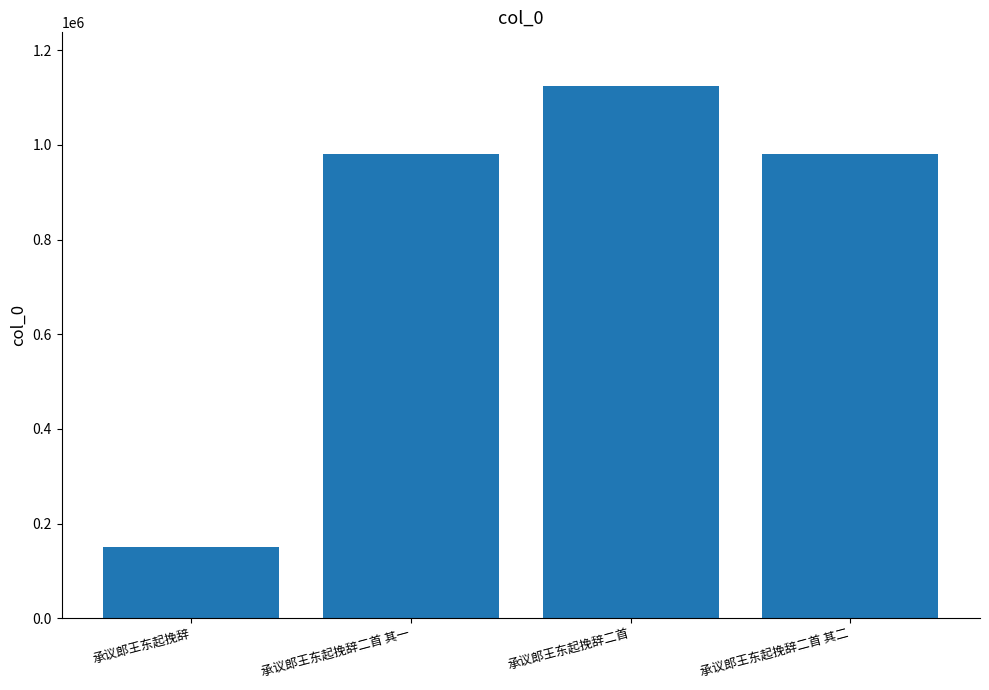

Approximately how many times larger is the value at 承议郎王东起挽辞二首 其一 compared to 承议郎王东起挽辞?

6.5